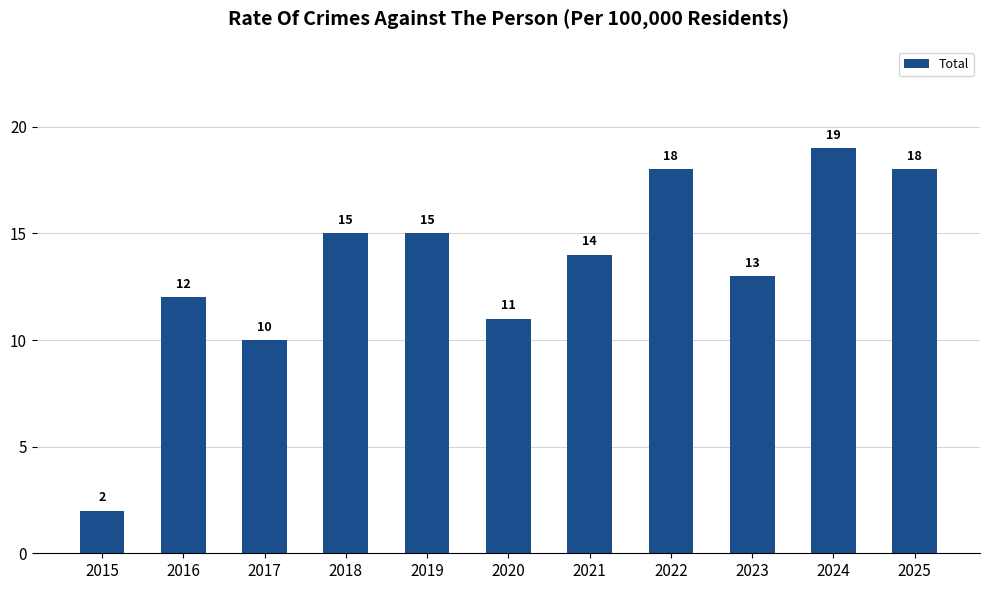

Where is the data nearest to the value 10?

2017